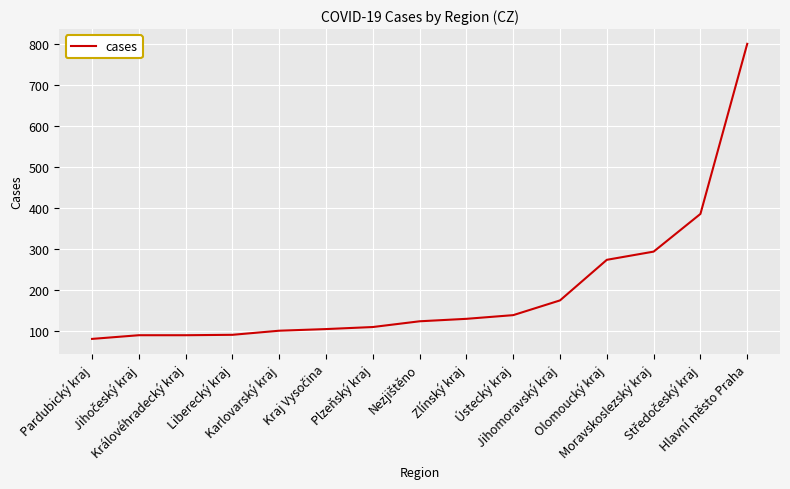

What is the difference between the maximum and minimum values?

720